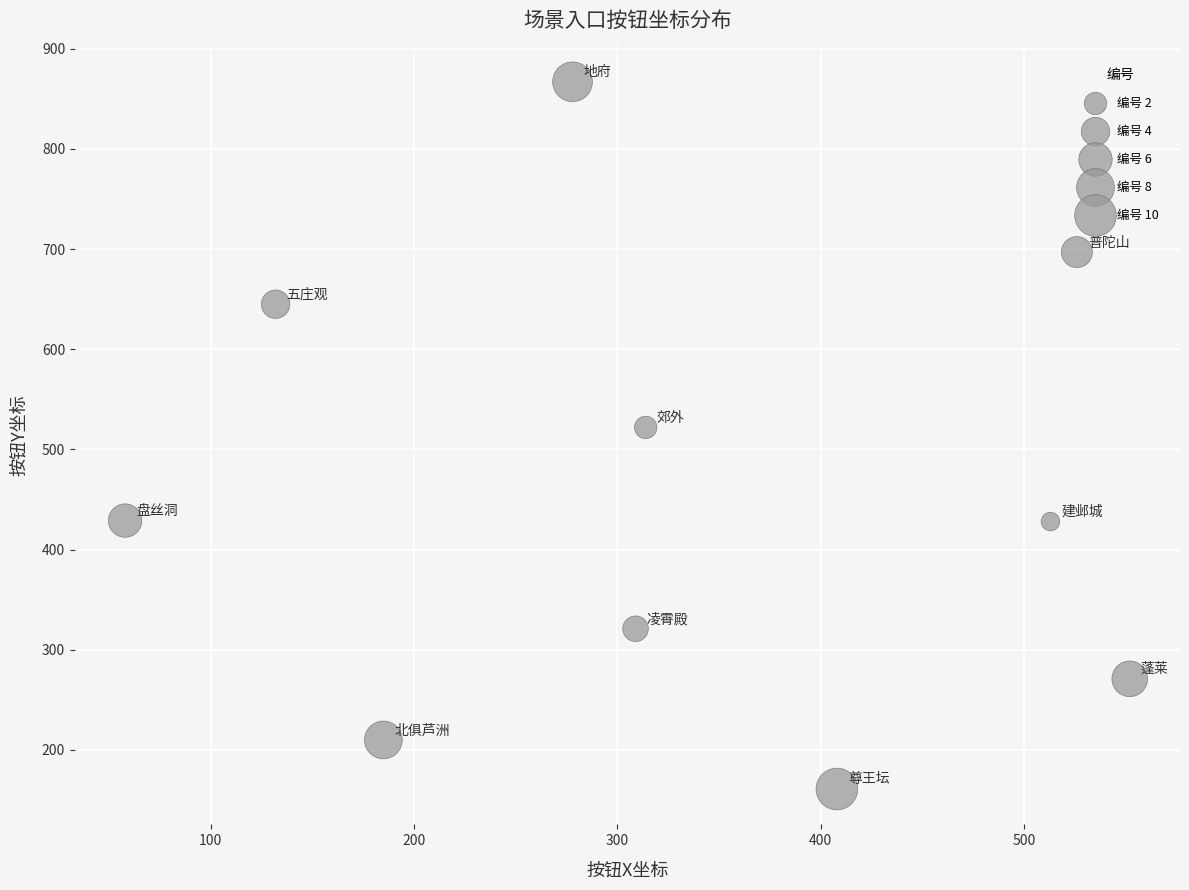

What is the average X value?

328